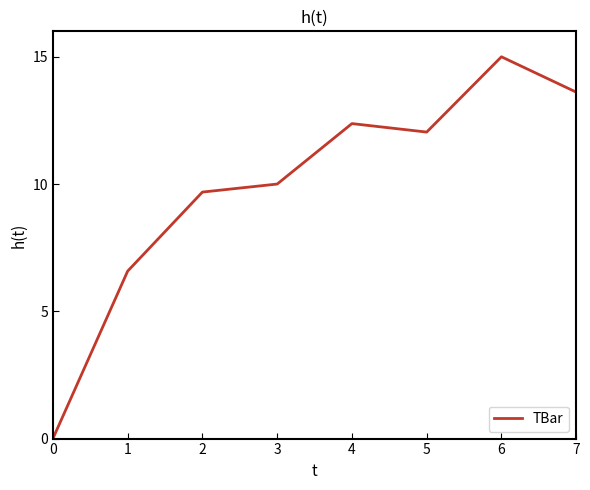

Where is the first local maximum?

4